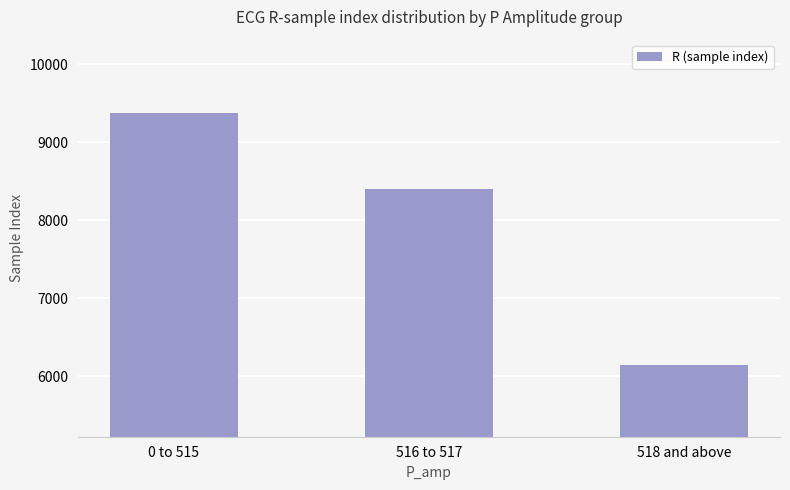

Which label corresponds to the largest value in the chart?

0 to 515